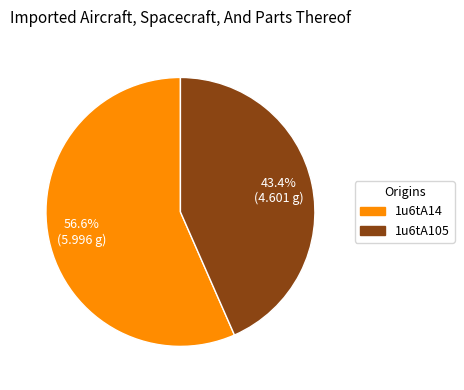

To the nearest percent, what percentage of the pie is 1u6tA105?

43%